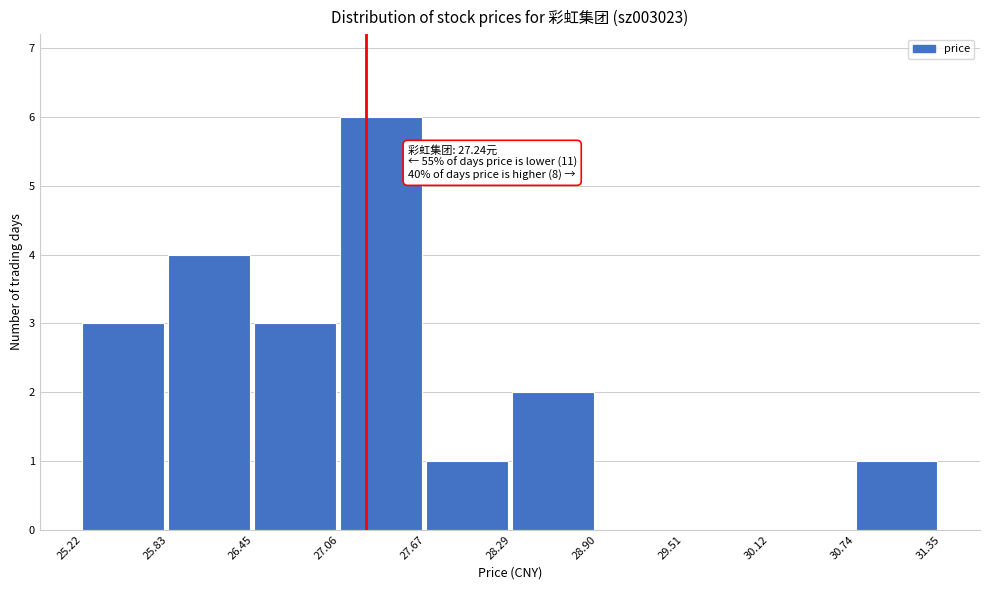

Which range on the x-axis has the tallest bar?

27.06 to 27.67